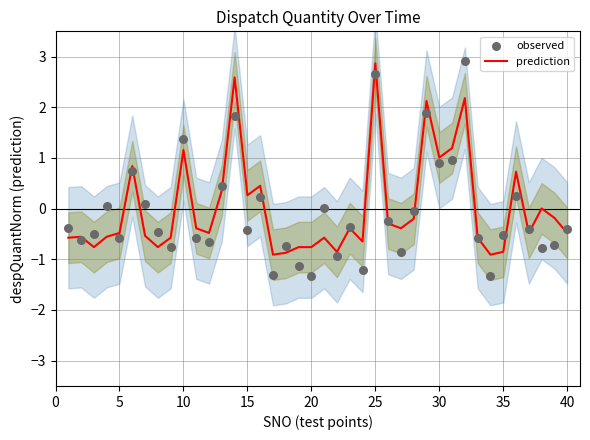

Is it true that prediction equals 1.5 at 30?

False